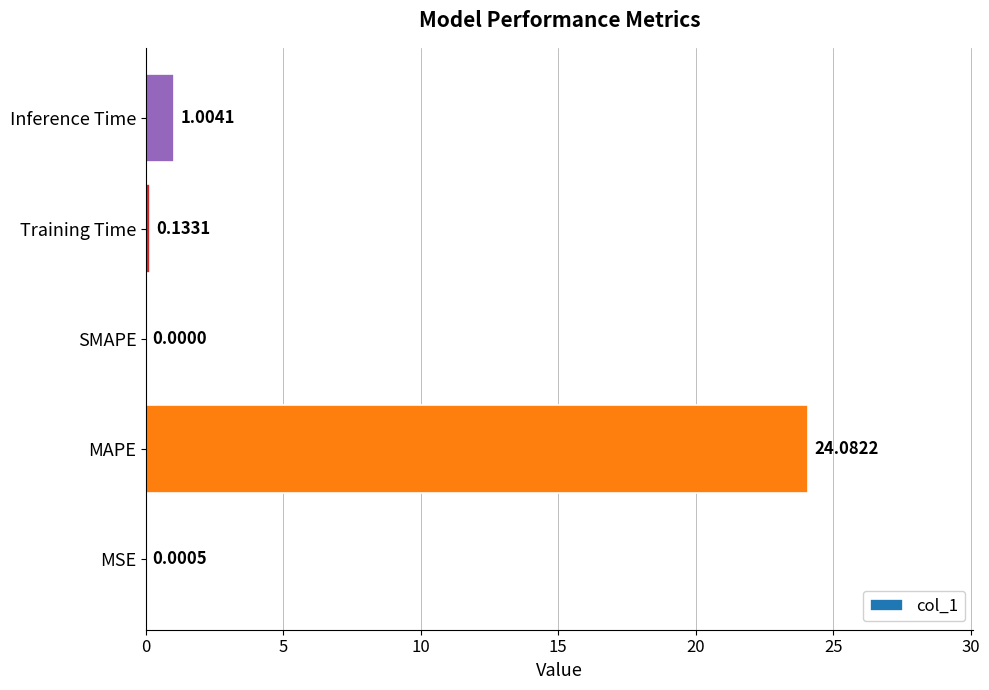

What is the change in value from MSE to Training Time?

+0.1